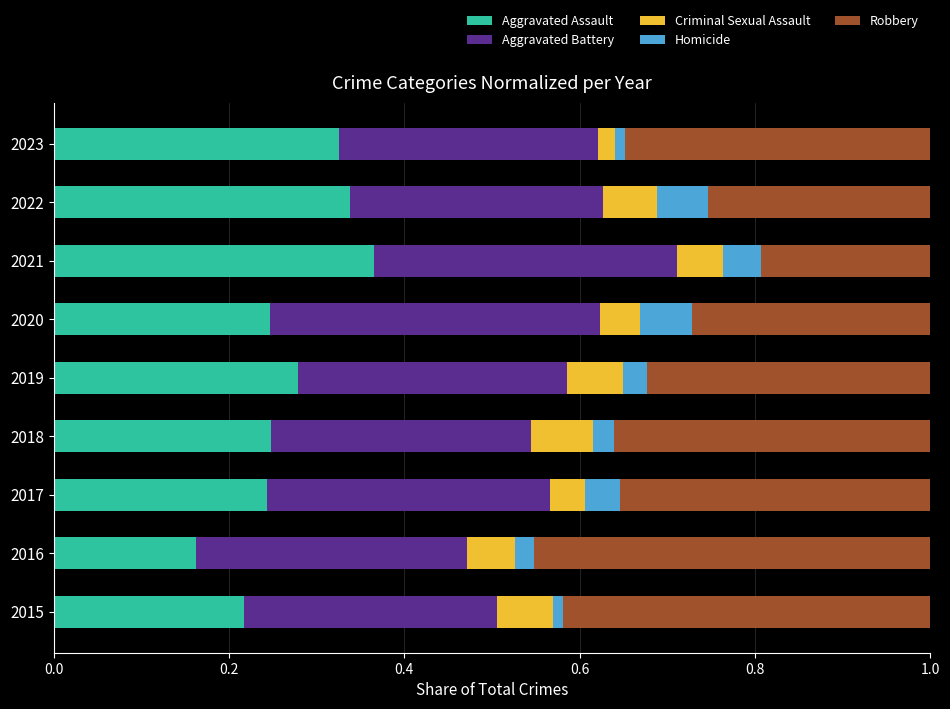

Which category has the lowest value in the Aggravated Assault series?

2016